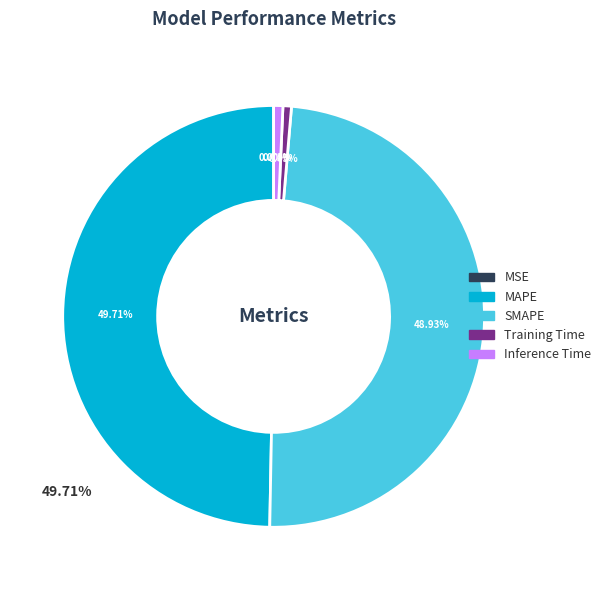

Does SMAPE account for over 50% of the chart?

No